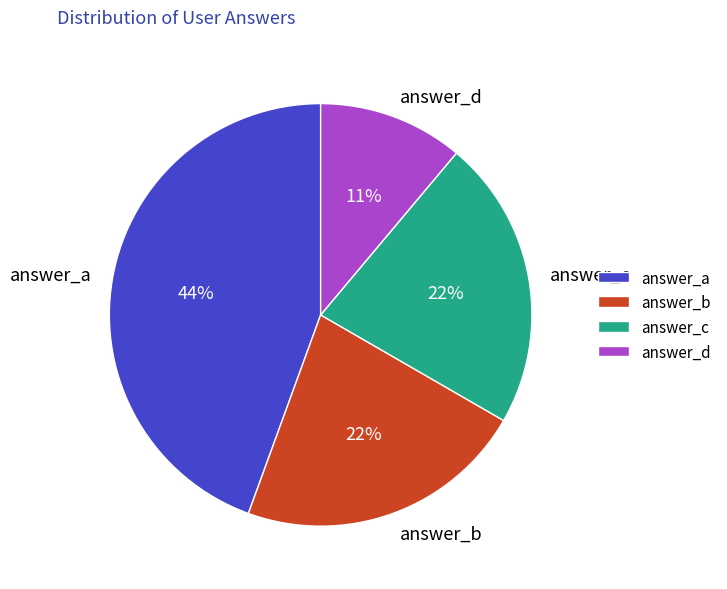

To the nearest percent, what percentage of the pie is answer_c?

22%